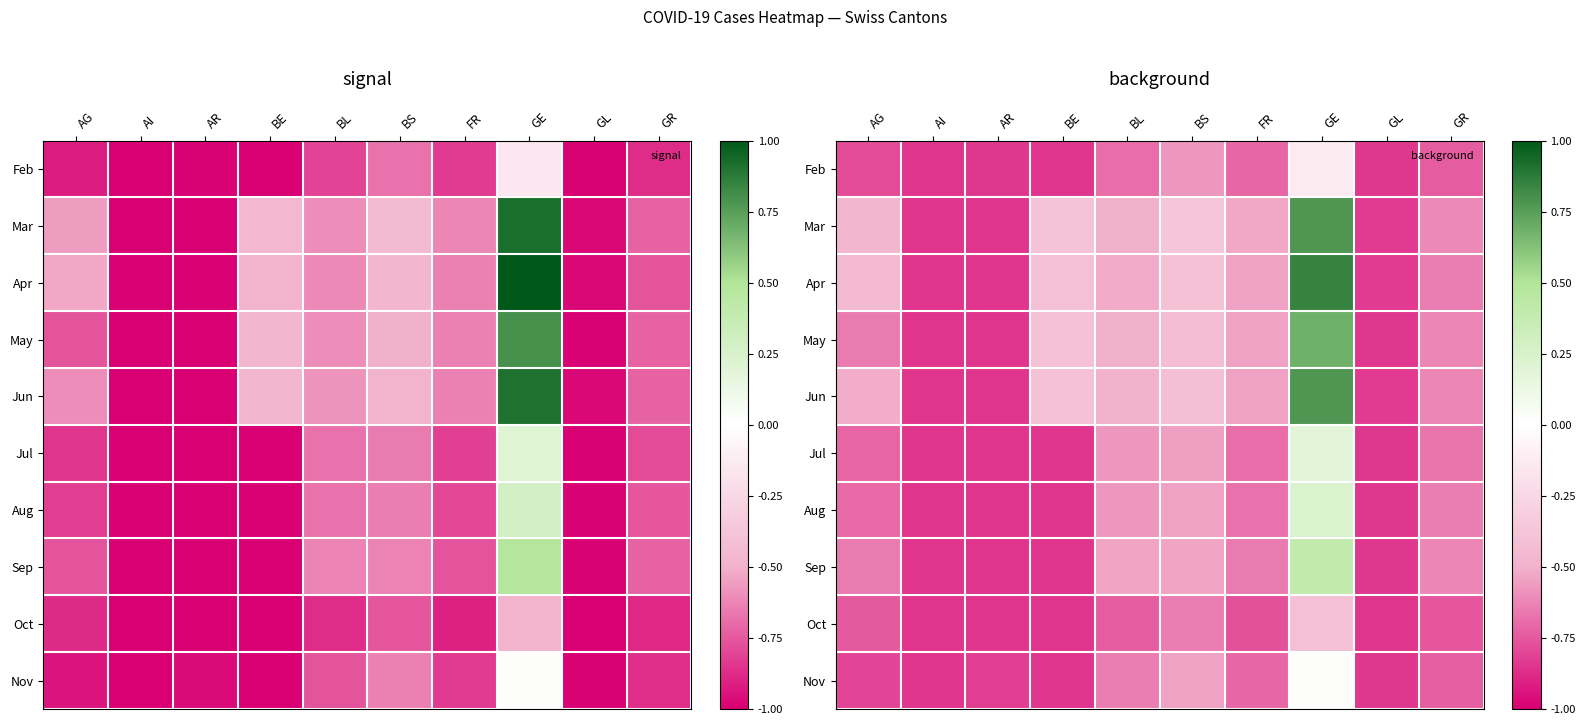

At FR, list the series in order from largest to smallest.

Mar, Apr, May, Jun, Sep, Aug, Jul, Feb, Nov, Oct